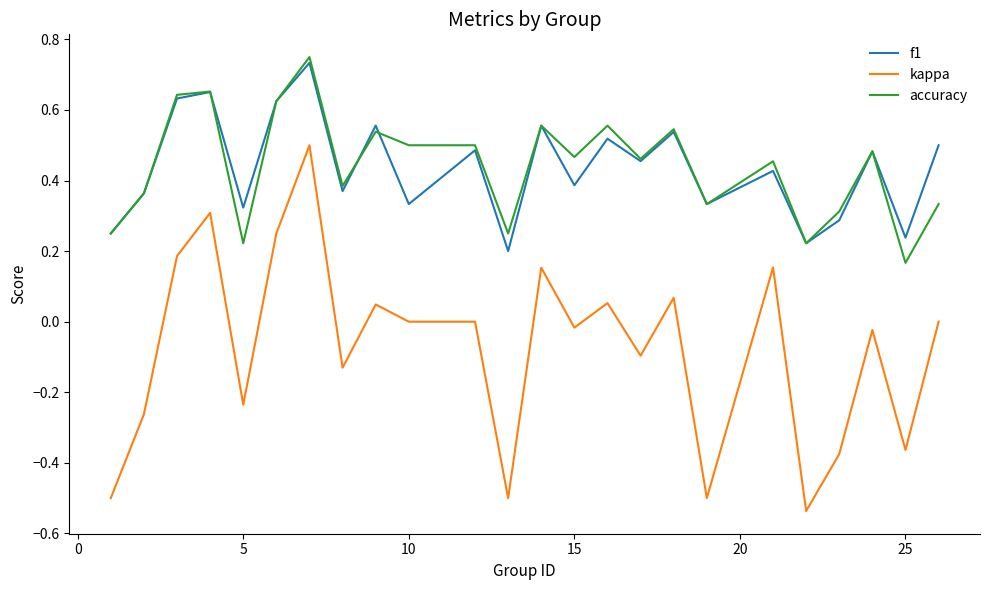

Which series has the widest spread of values?

kappa